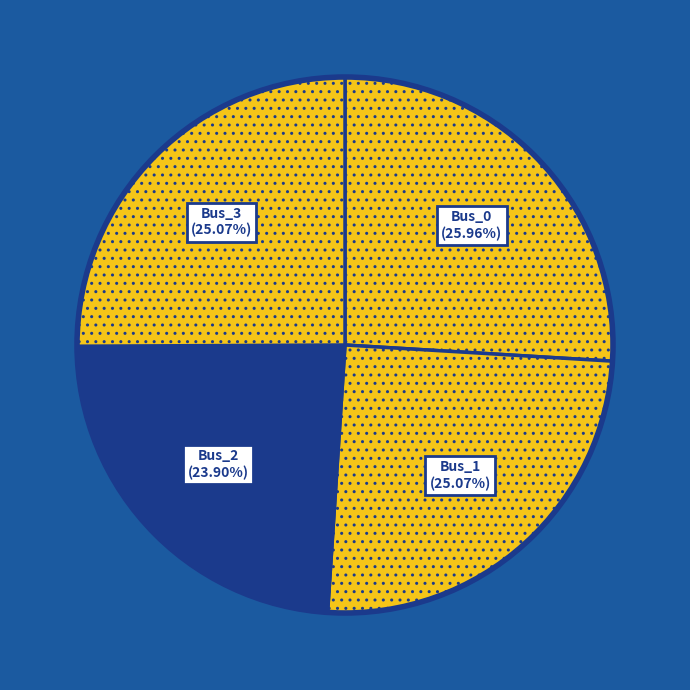

To the nearest percent, what percentage of the pie is Bus_1?

25%